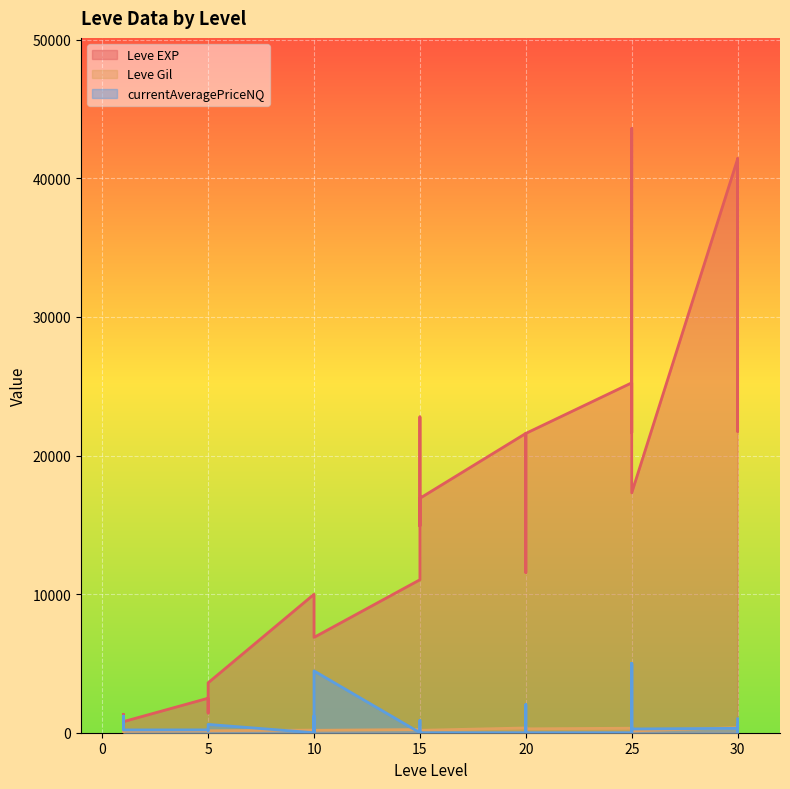

At which category does the chart reach its minimum across all series?

10